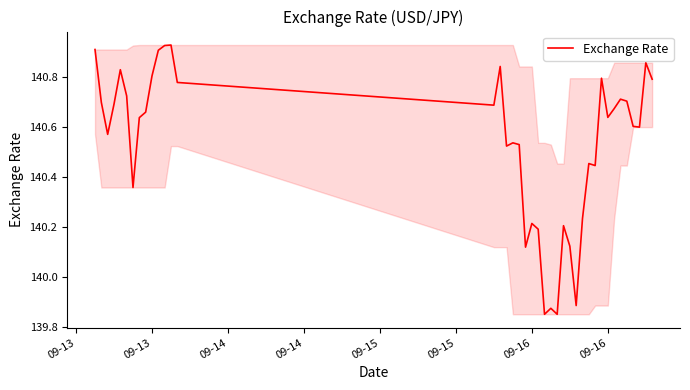

What is the difference between the maximum and minimum values?

1.1